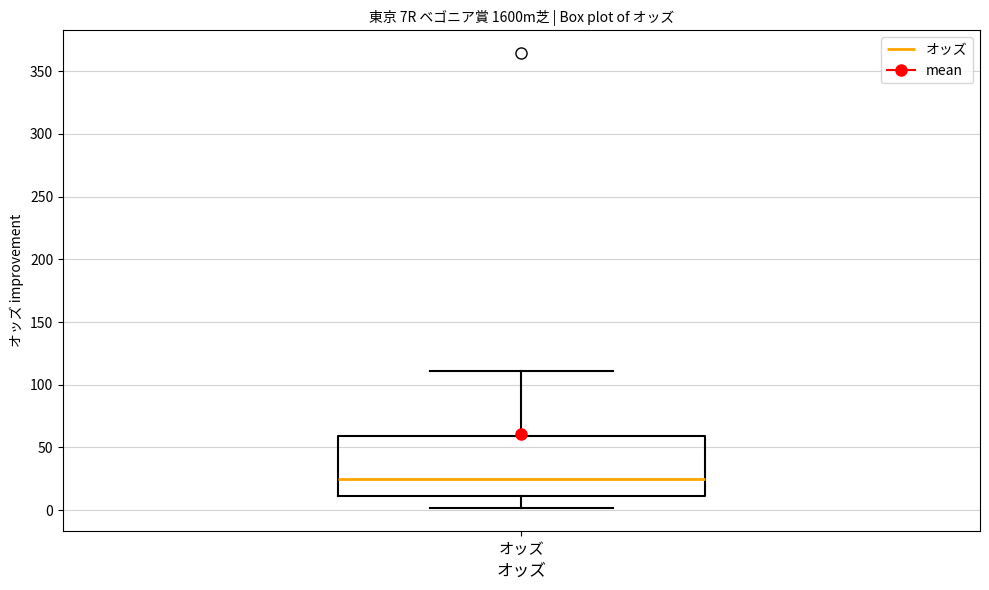

Where is the lower edge of the box for オッズ on the y-axis? The values are not printed on the chart, so give them approximately, as read against the axis.

10